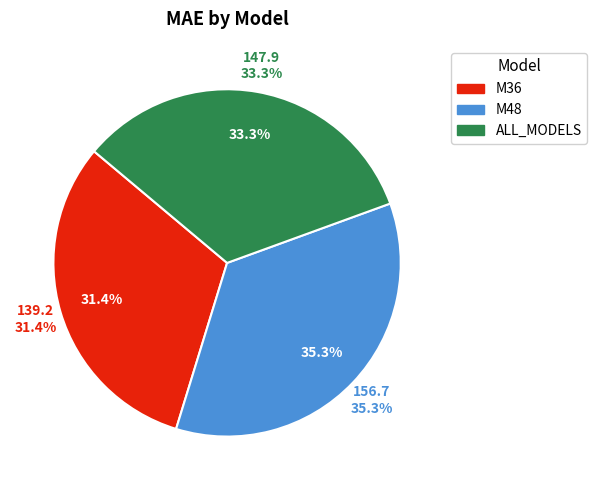

What is the largest slice in the pie chart?

M48